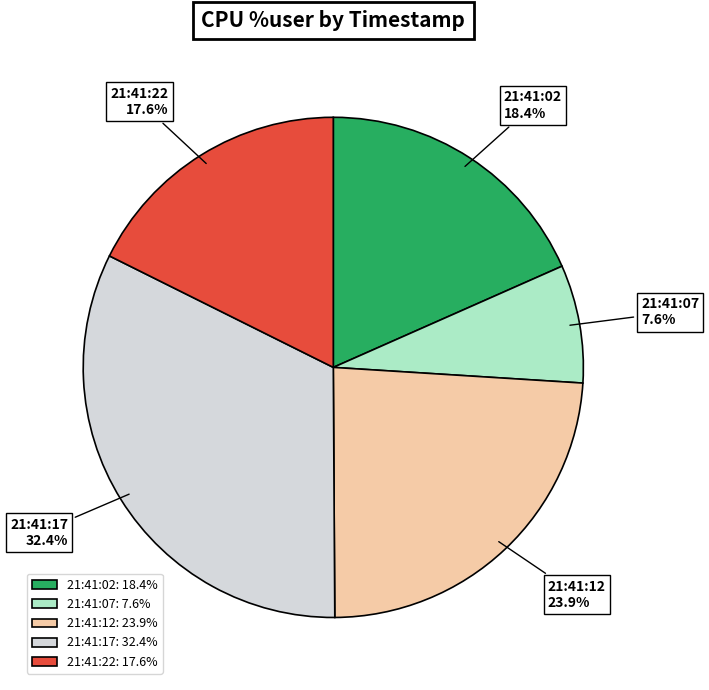

What percentage is the 21:41:07 slice, to the nearest percent?

8%